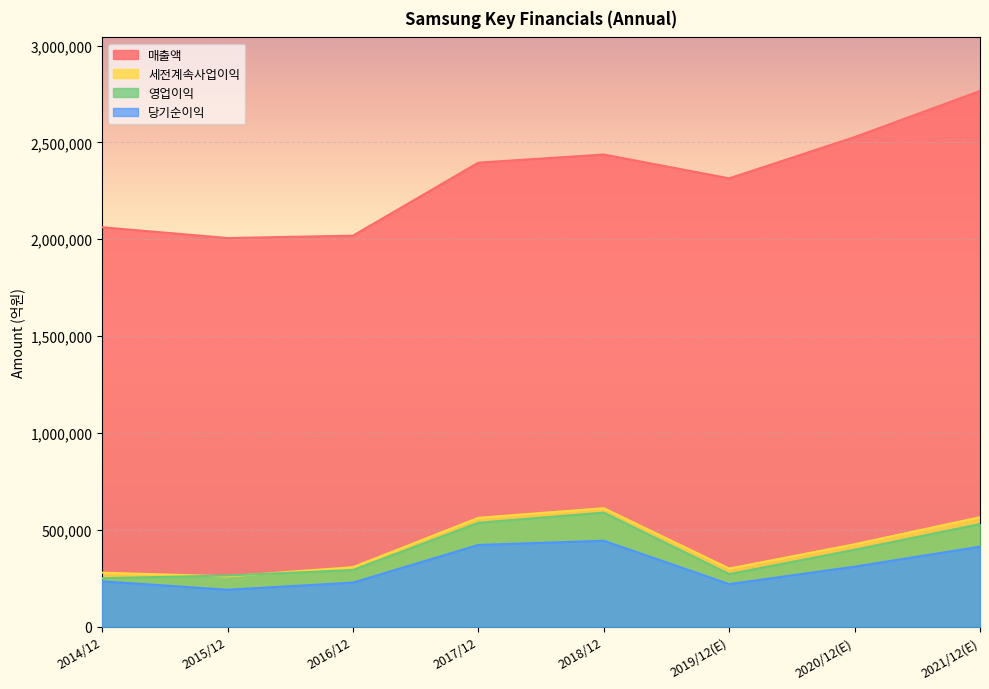

How many lines are shown in the chart?

4